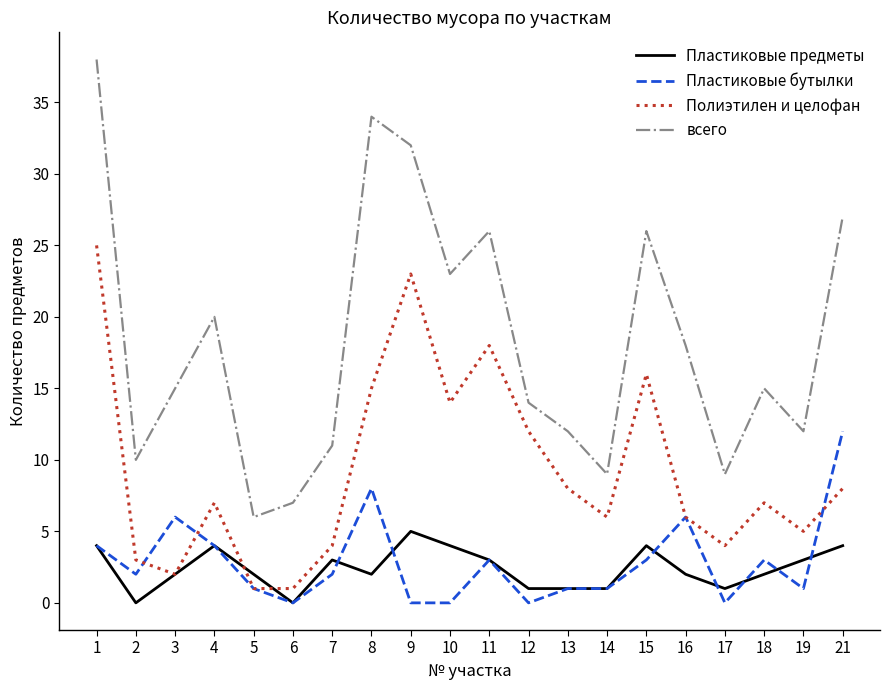

The Пластиковые бутылки series shows 2 at 1. True or false?

False